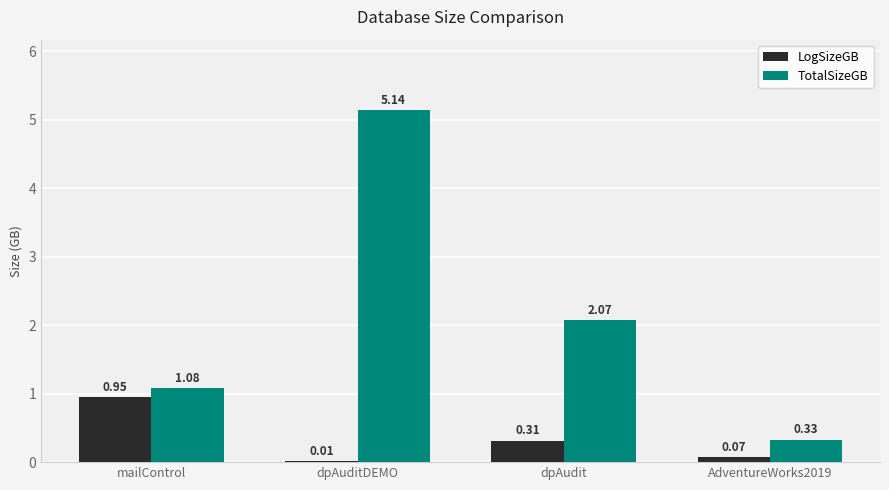

Where is TotalSizeGB nearest to the value 2?

dpAudit